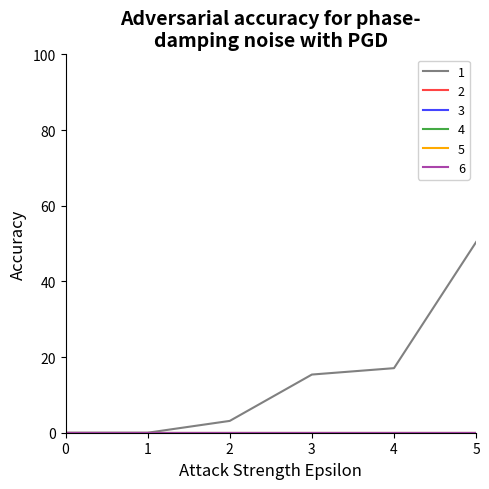

Reading right to left, transcribe all the data shown in this chart.

1: 5=50.4	4=17.1	3=15.4	2=3.1	1=0.0	0=0.0
2: 5=0.0	4=0.0	3=0.0	2=0.0	1=0.0	0=0.0
3: 5=0.0	4=0.0	3=0.0	2=0.0	1=0.0	0=0.0
4: 5=0.0	4=0.0	3=0.0	2=0.0	1=0.0	0=0.0
5: 5=0.0	4=0.0	3=0.0	2=0.0	1=0.0	0=0.0
6: 5=0.0	4=0.0	3=0.0	2=0.0	1=0.0	0=0.0